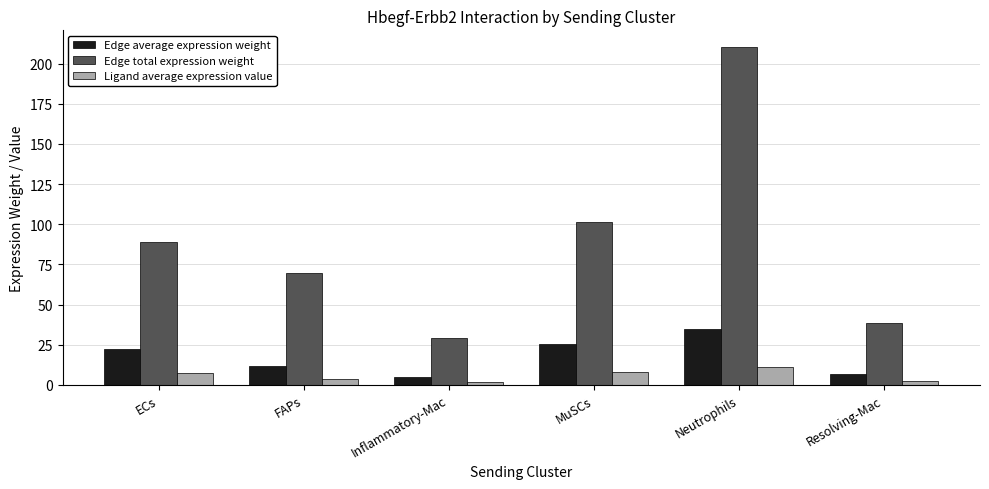

What is the highest value of the Edge average expression weight series?

35.0